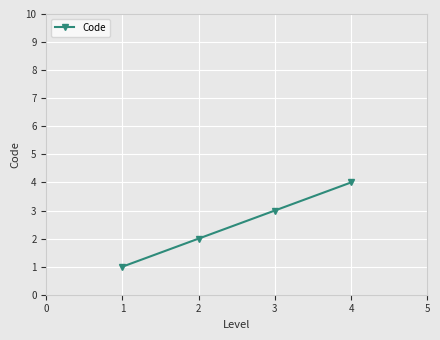

What is the greatest value displayed?

4